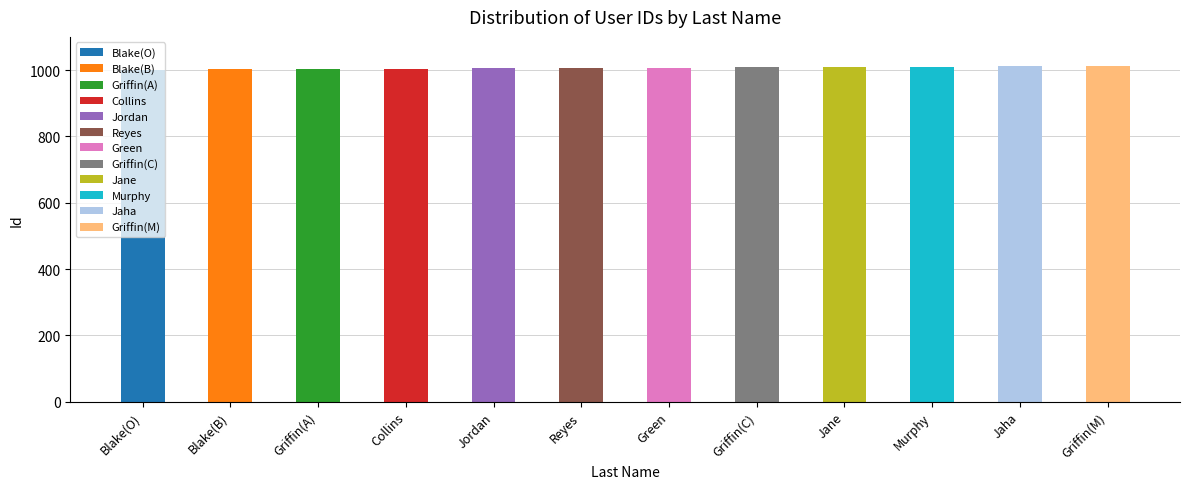

What is the label of the 5th bar from the left?

Jordan